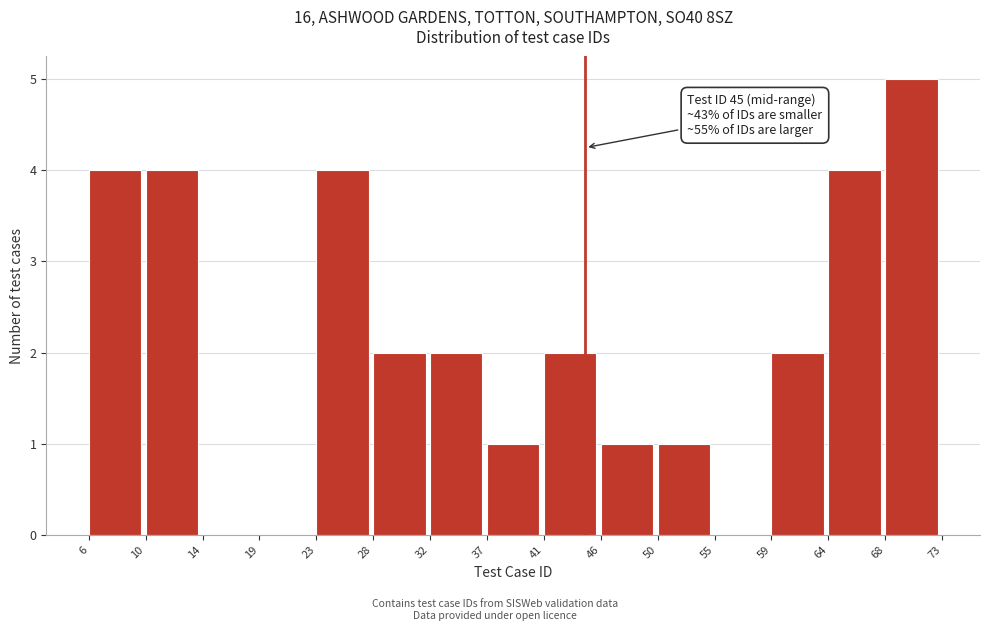

Reading left to right, list all the values displayed in this chart.

6=4	10=4	14=0	19=0	23=4	28=2	32=2	37=1	41=2	46=1	50=1	55=0	59=2	64=4	68=5